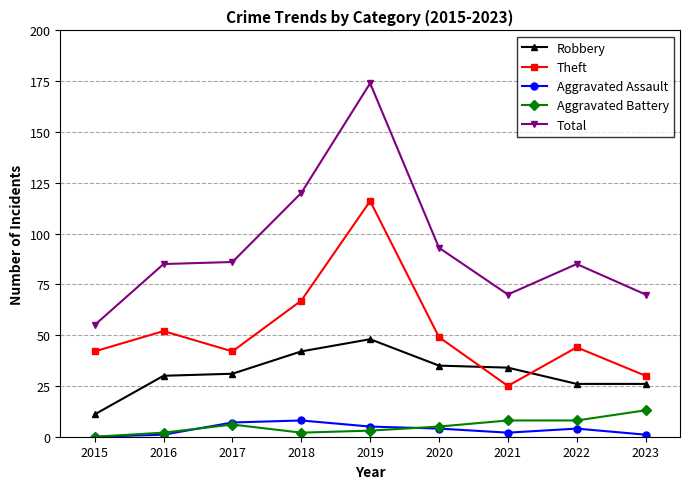

Where is the first local minimum for Theft?

2017